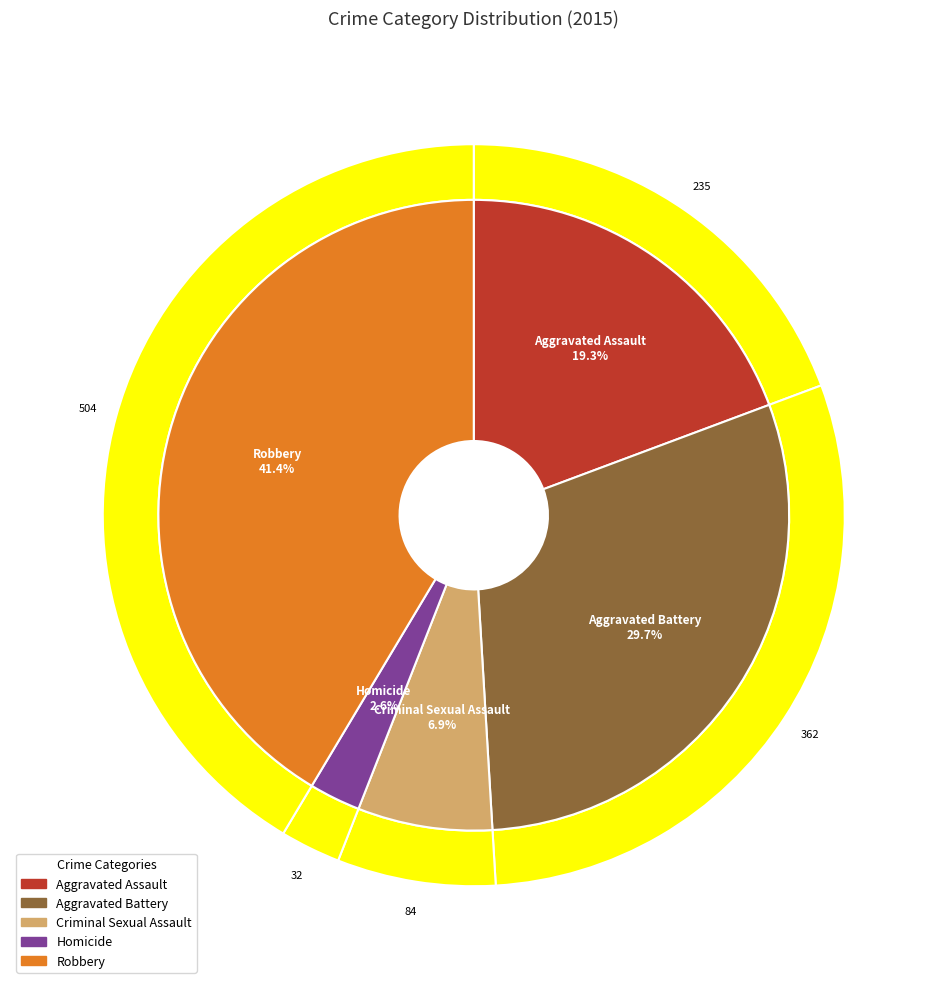

The Aggravated Battery slice represents 30% of the pie. True or false?

True